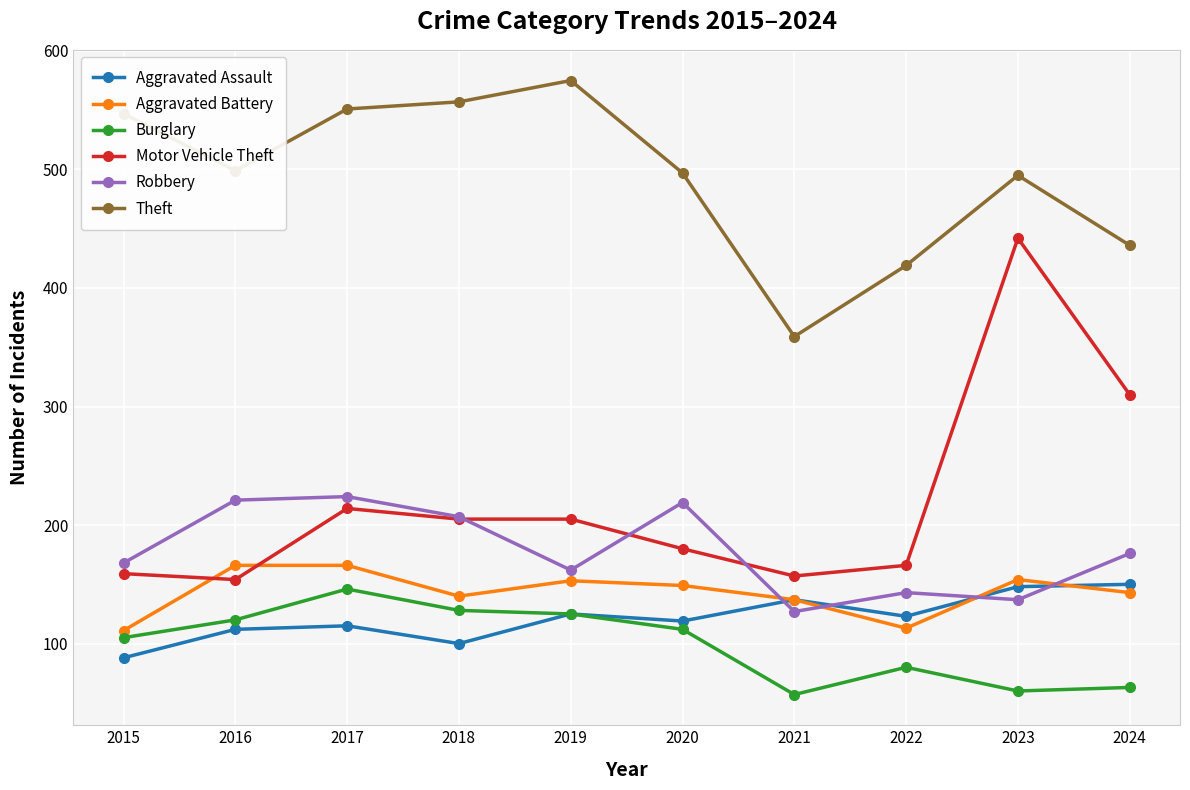

How many series are shown in this chart?

6